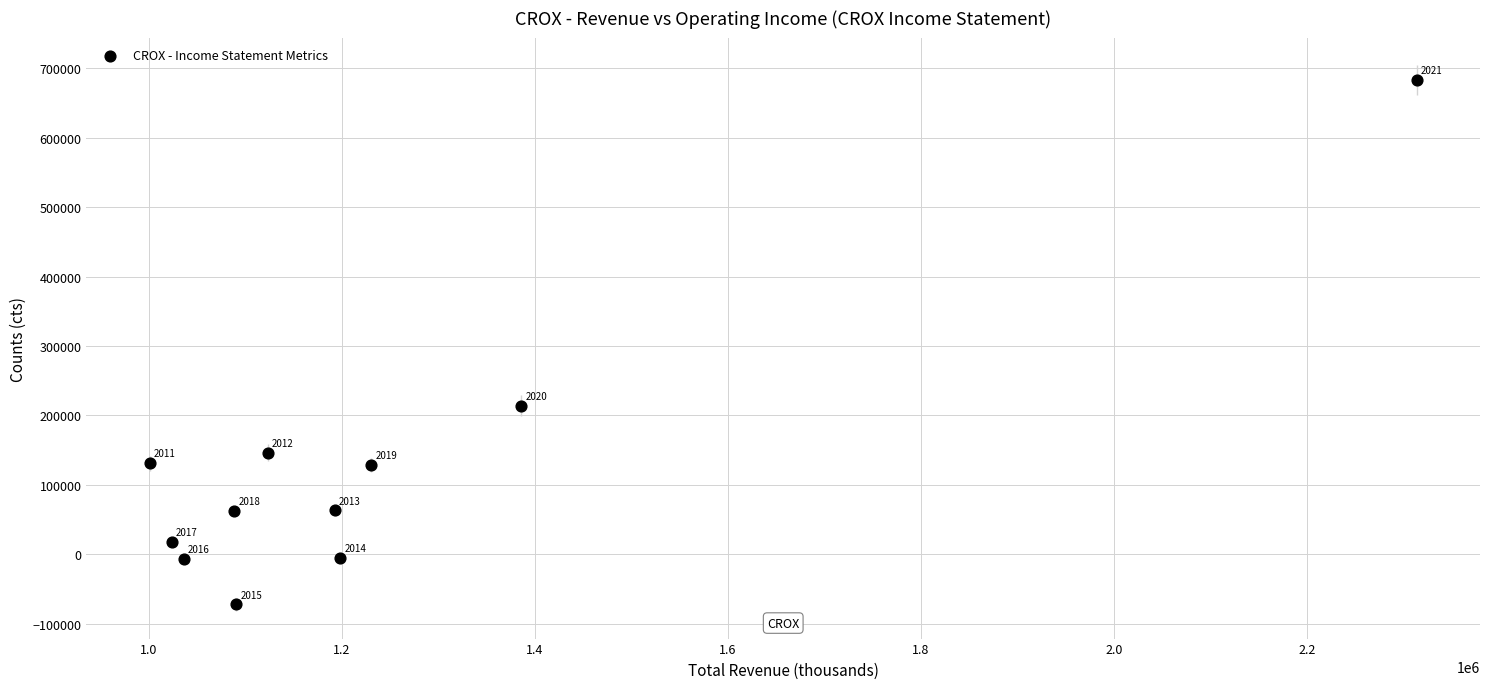

What is the average Y value?

123927